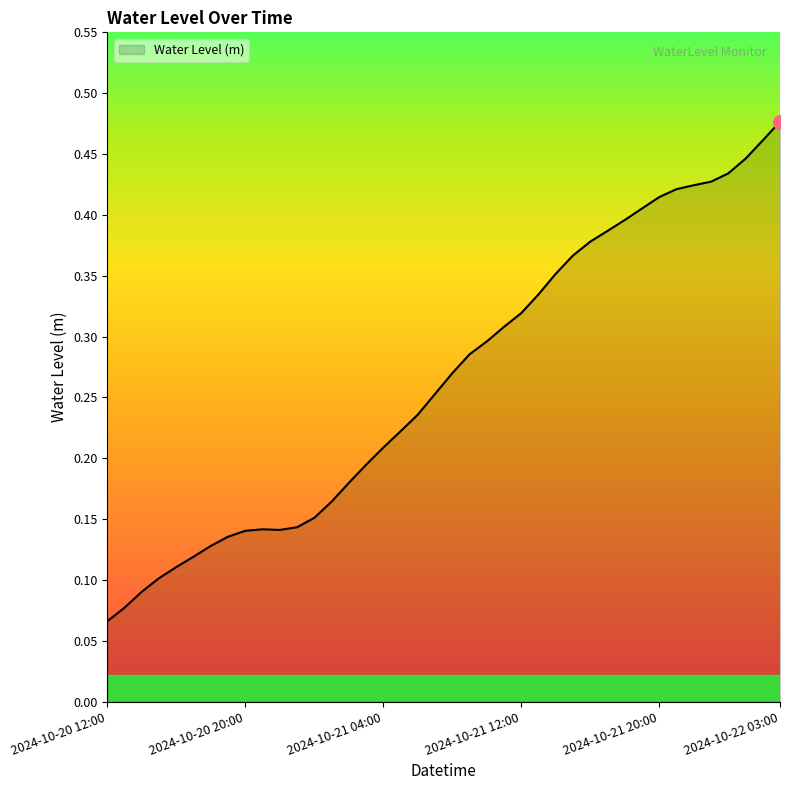

How many categories are shown in the chart?

40